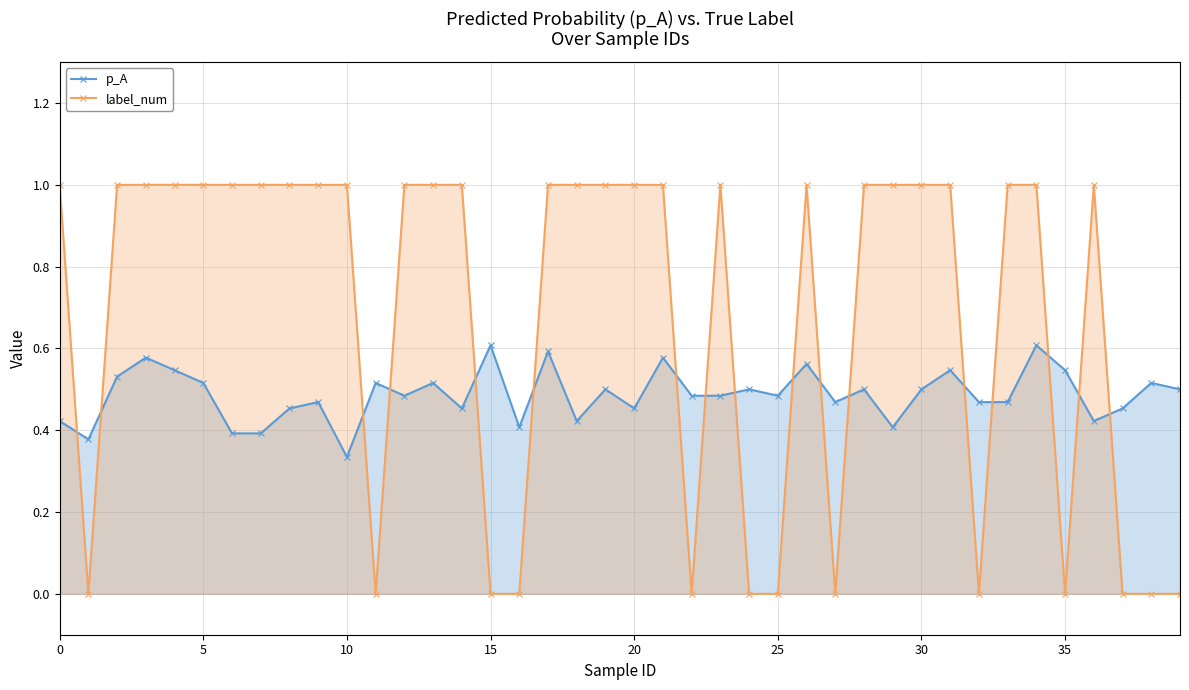

What is the label of the 34th point from the left?

33